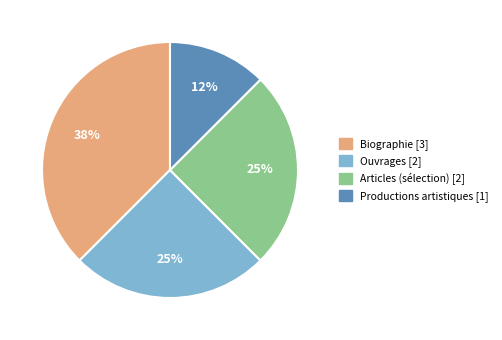

Is it true that Ouvrages is 25% of the pie?

True